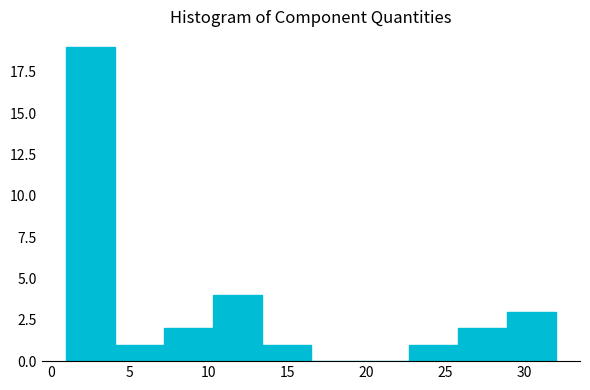

Which range on the x-axis has the tallest bar?

1.0 to 4.1